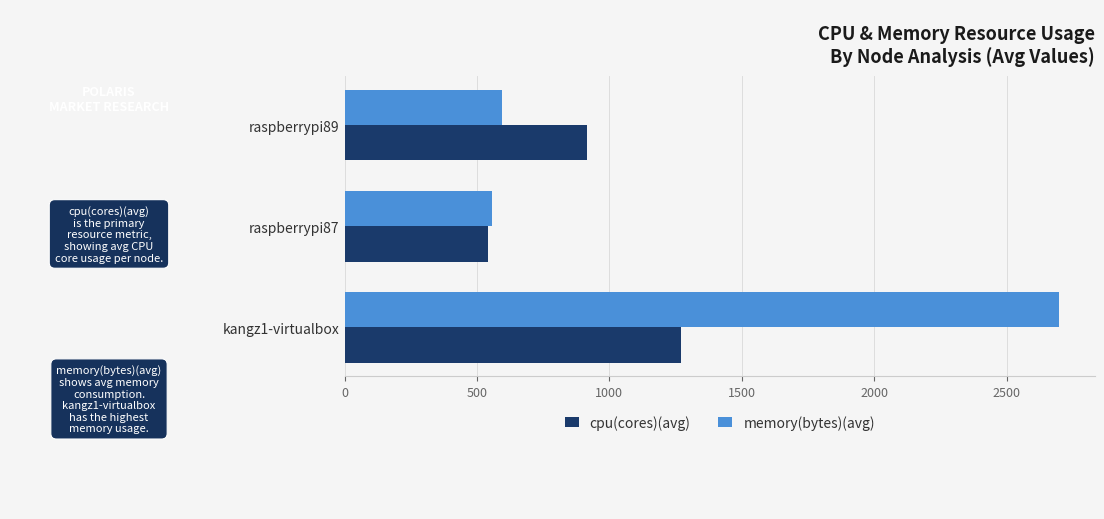

What is the spread (max minus min) of values at kangz1-virtualbox?

1430.0